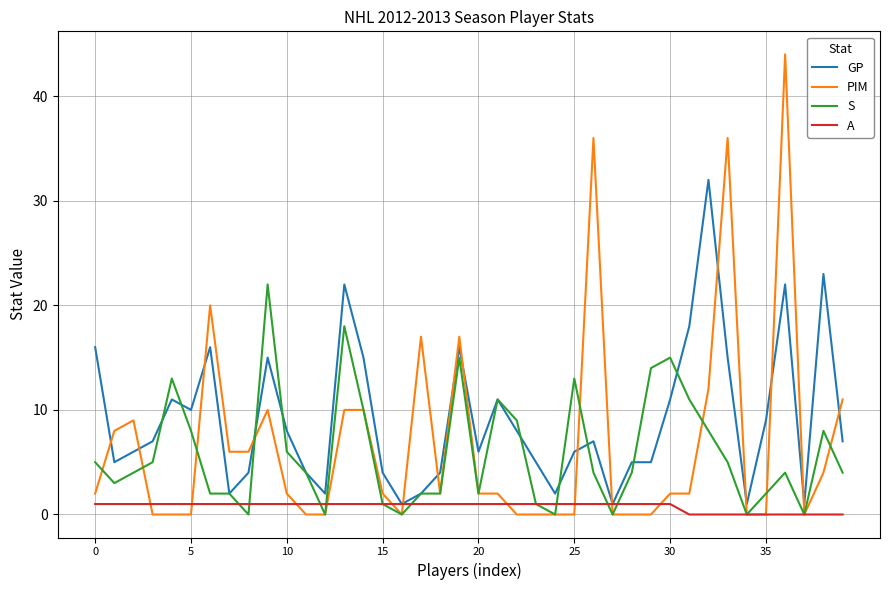

Which series has the largest total across all categories?

GP